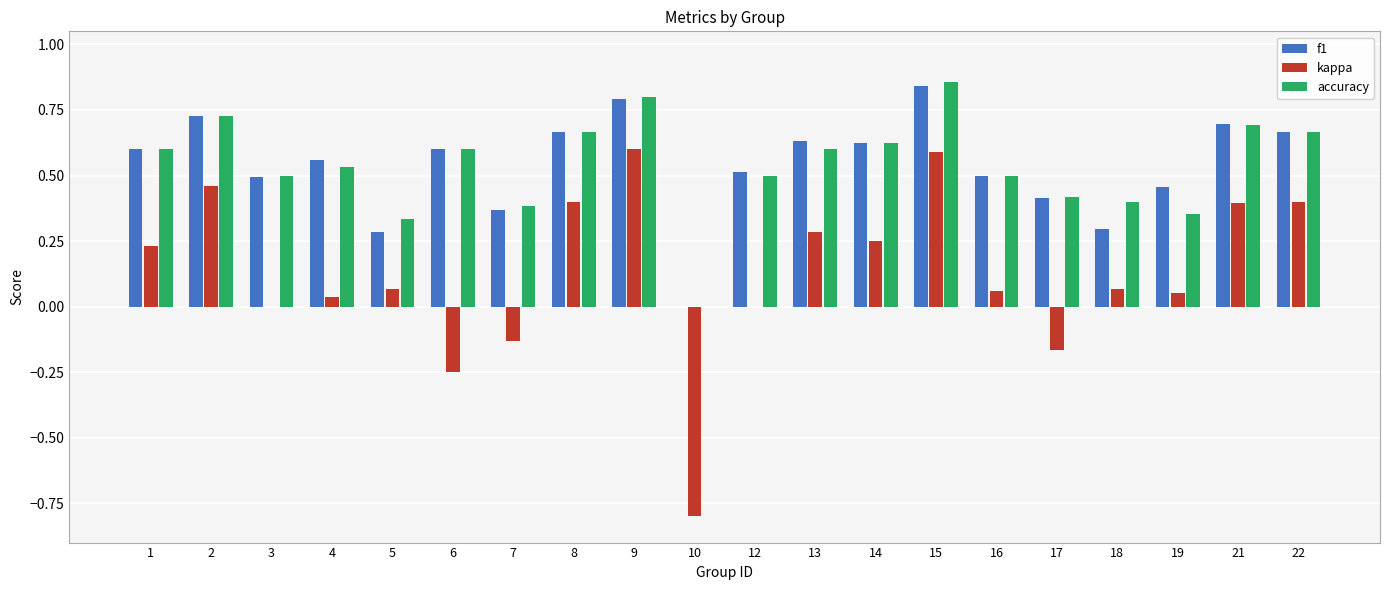

Which series changed the most between 7 and 22?

kappa